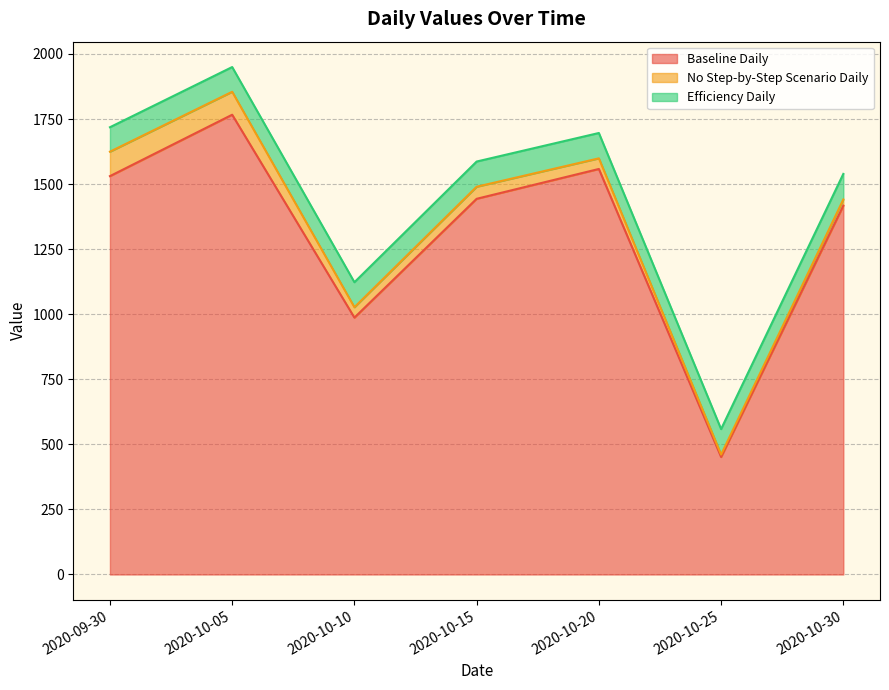

Is it true that Baseline Daily equals 1417.1 at 2020-10-30?

True